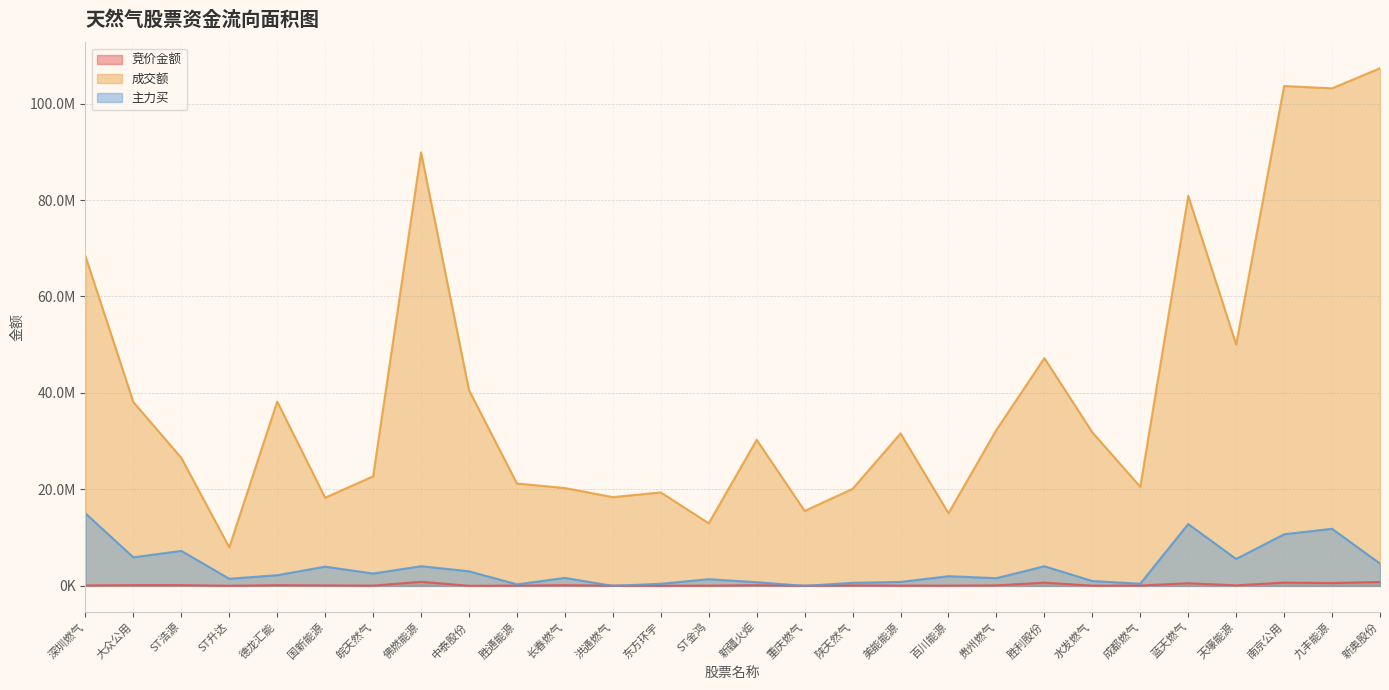

Rank the series at 天壕能源 from lowest to highest value.

竞价金额, 主力买, 成交额